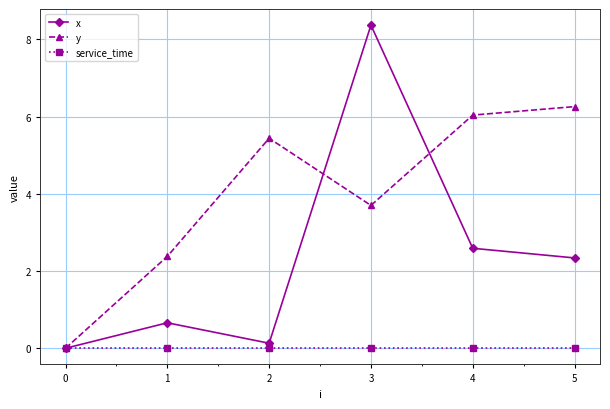

In y, how many points are higher than both neighbors (excluding endpoints)?

1